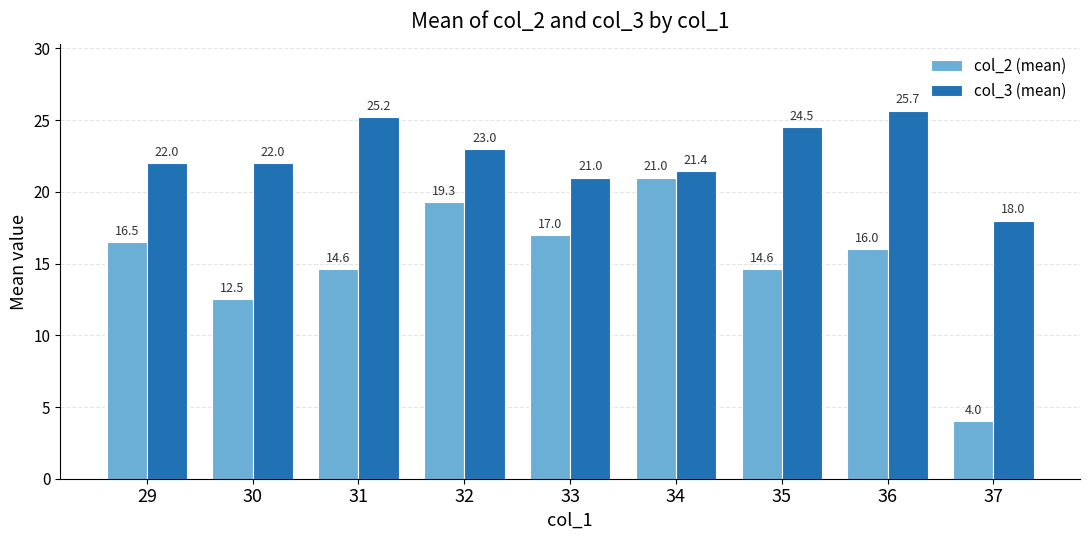

What is the total value across all series at 37?

22.0